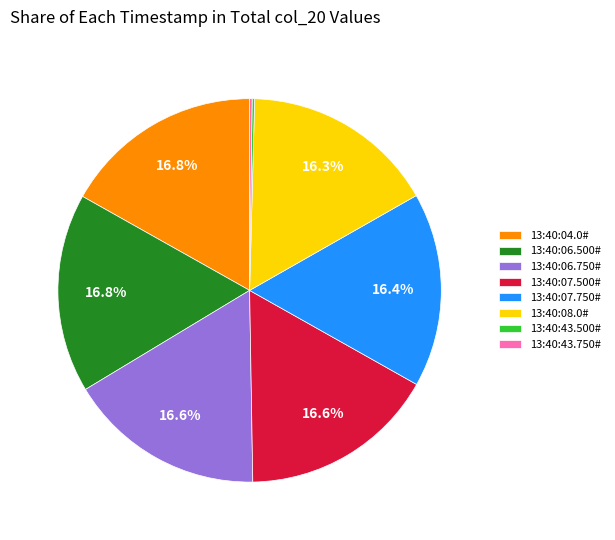

Is there a majority slice in this chart?

No